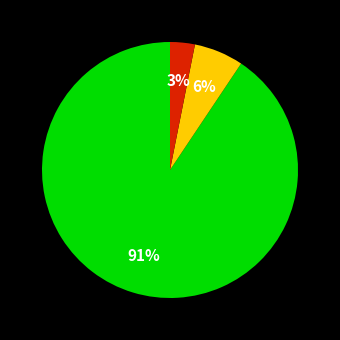

To the nearest percent, what is the average slice percentage?

33%